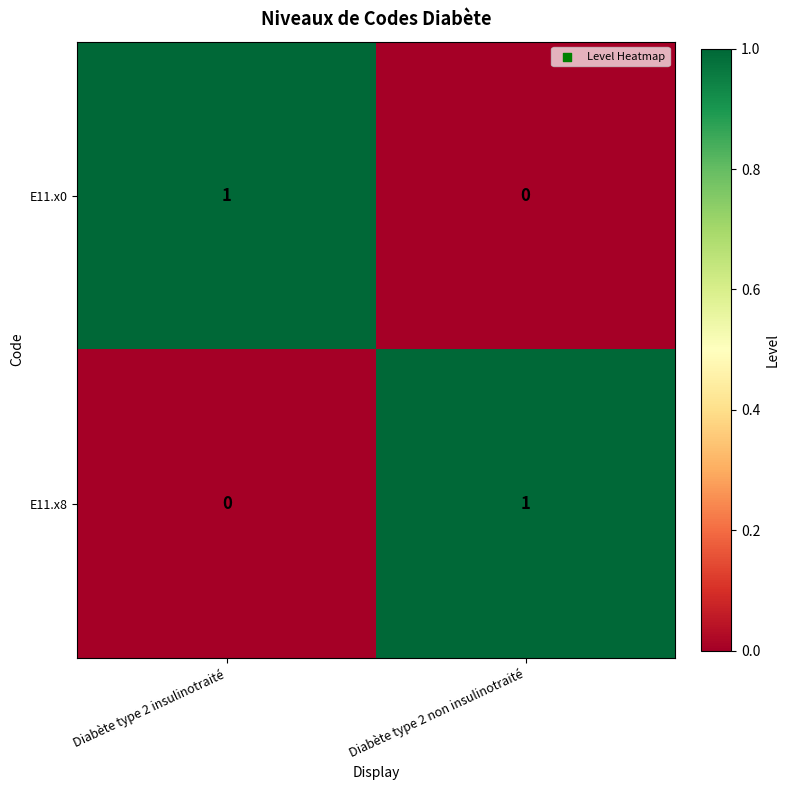

True or false: E11.x0 has a value of 1 at Diabète type 2 insulinotraité.

True